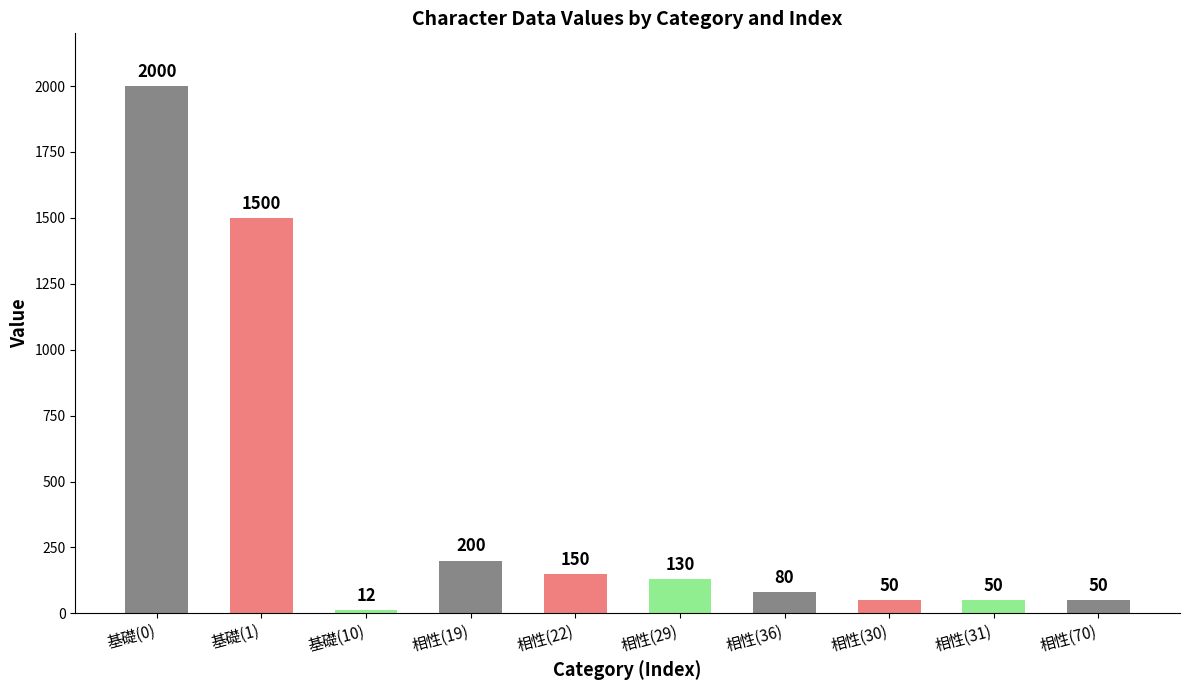

How many data points are less than 130?

5